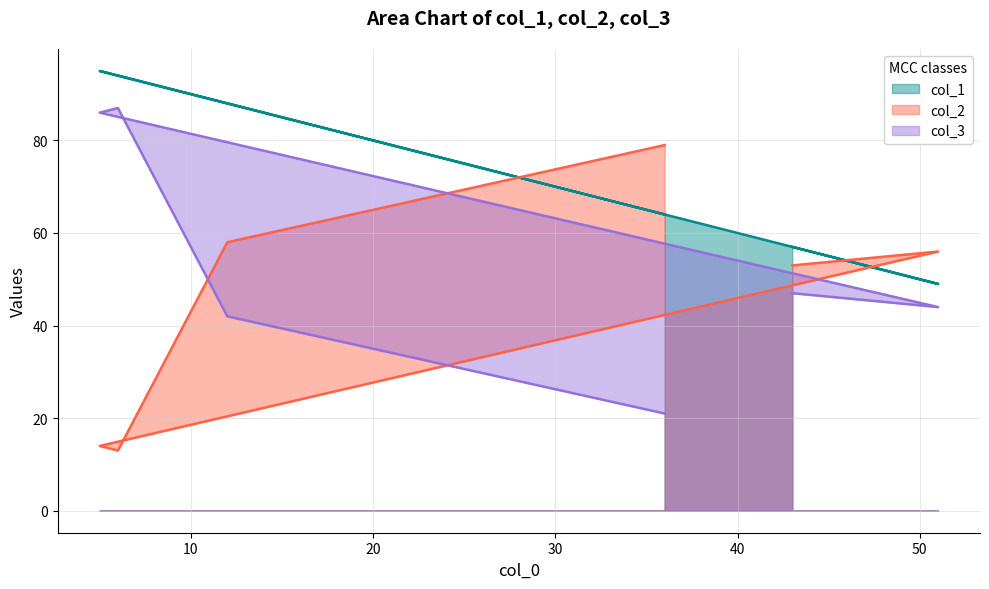

Reading left to right, extract all data points from this chart.

col_1: 36=64	12=88	6=94	5=95	51=49	43=57
col_2: 36=79	12=58	6=13	5=14	51=56	43=53
col_3: 36=21	12=42	6=87	5=86	51=44	43=47